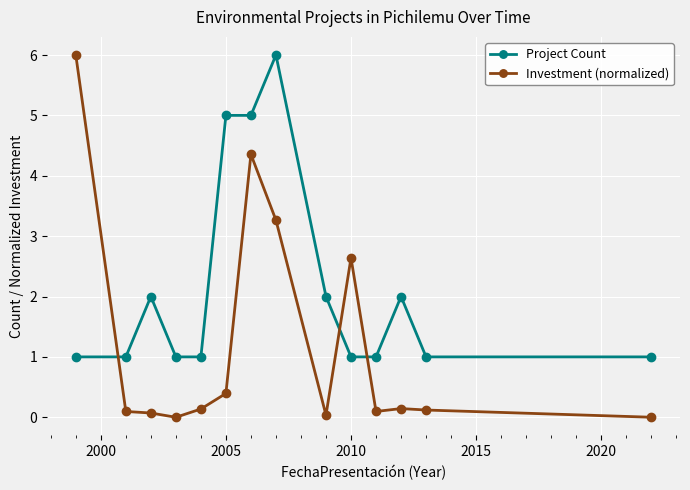

Which series has the widest spread of values?

Investment (normalized)